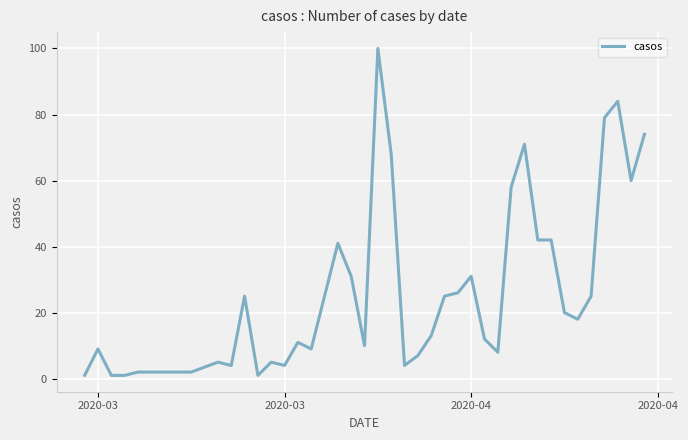

Is this an area chart (filled region under the line)?

No